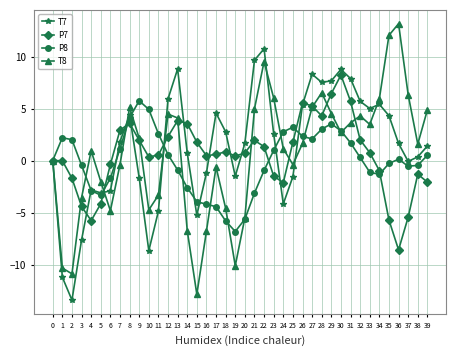

The P7 series shows 8.2 at 30. True or false?

True